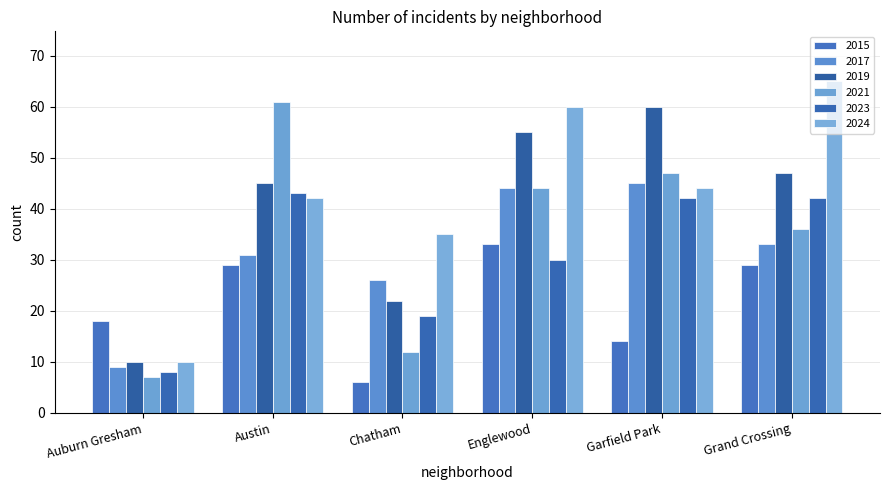

Where does the 2021 series first go above 44?

Austin